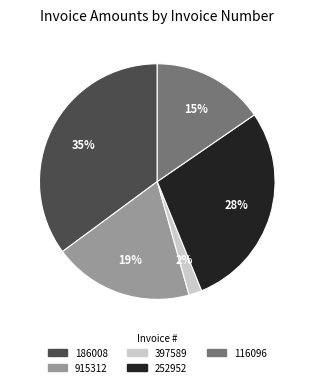

To the nearest percent, what portion does 915312 represent?

19%